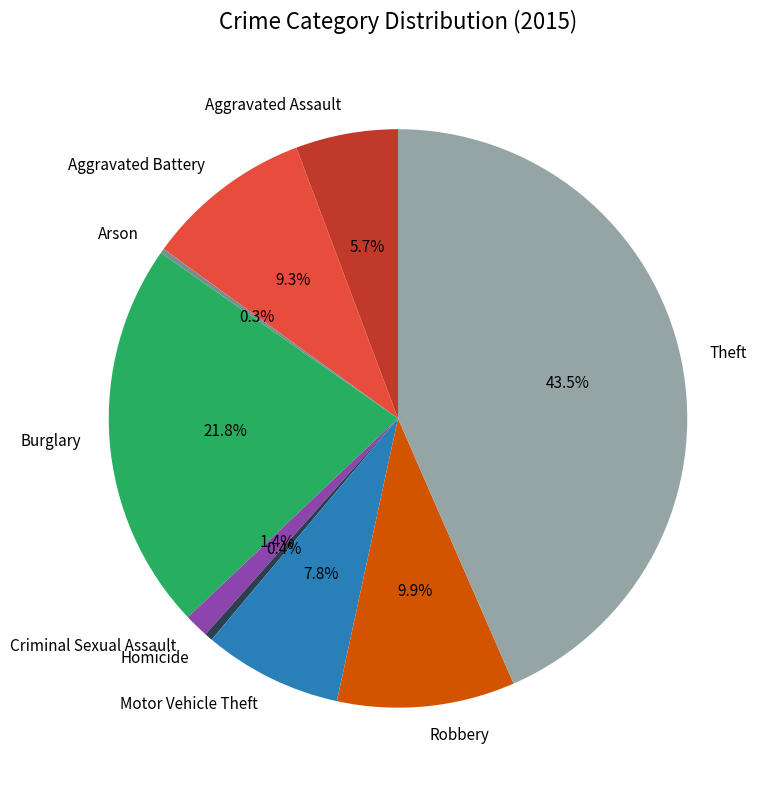

To the nearest percent, what is the difference between the largest and smallest slice percentages?

43%